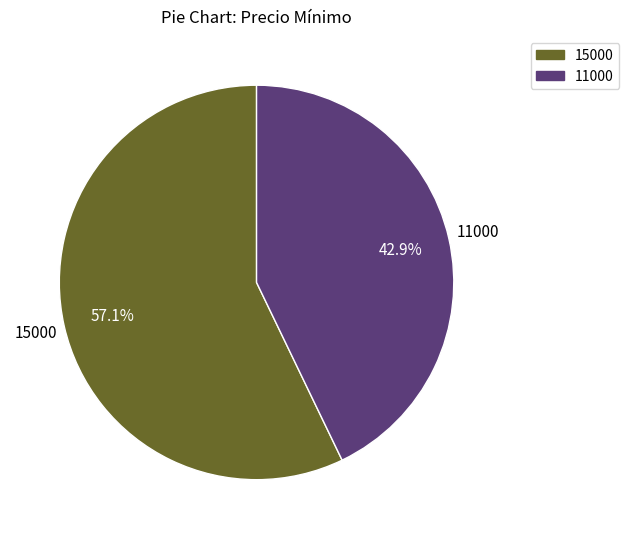

What percentage is the 15000 slice, to the nearest percent?

57%